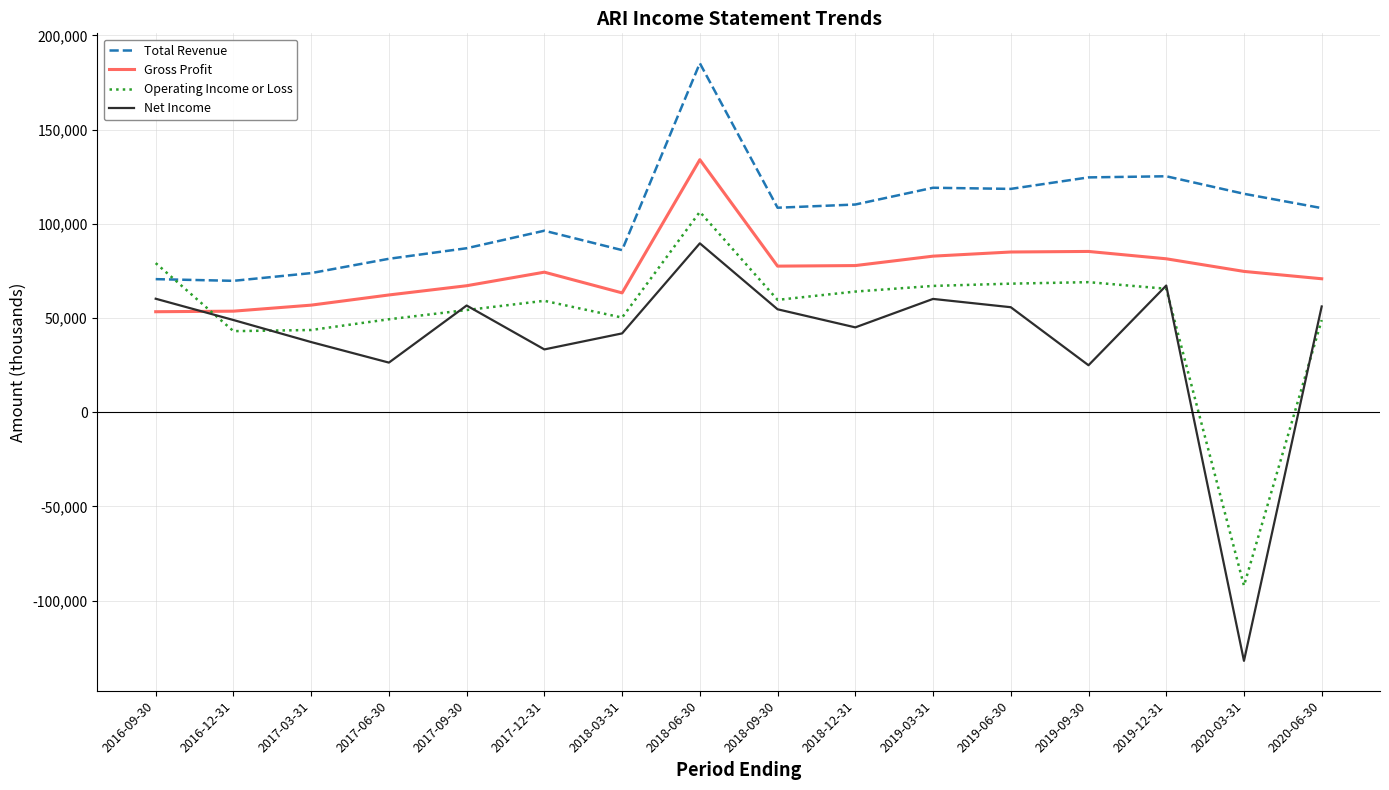

Does the chart have visible grid lines?

Yes